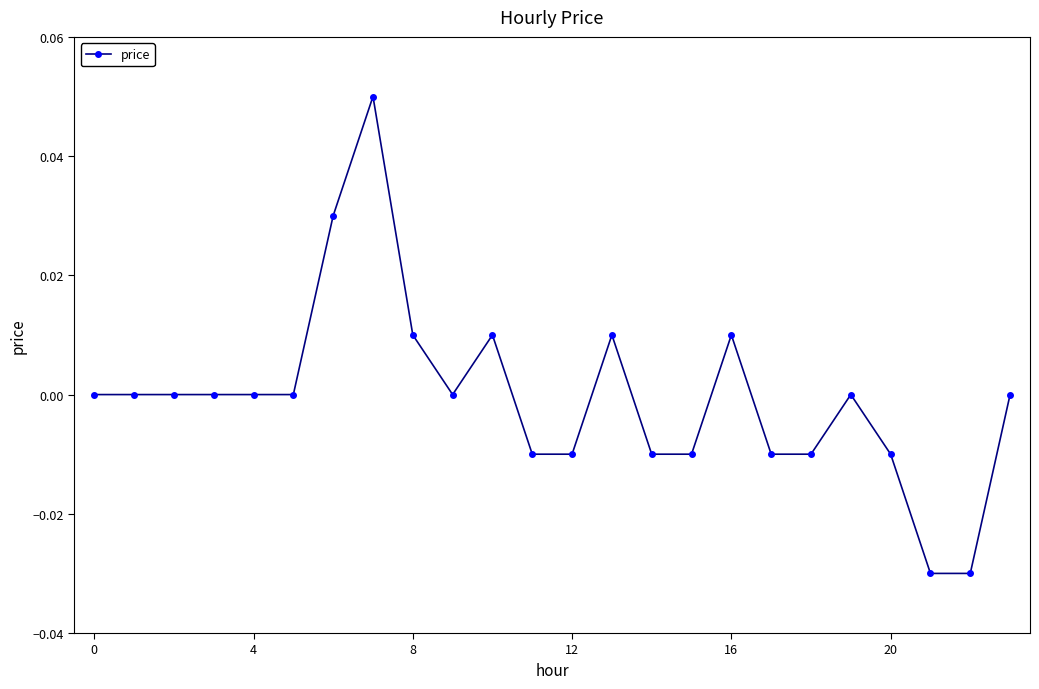

Count the number of data series in this chart.

1